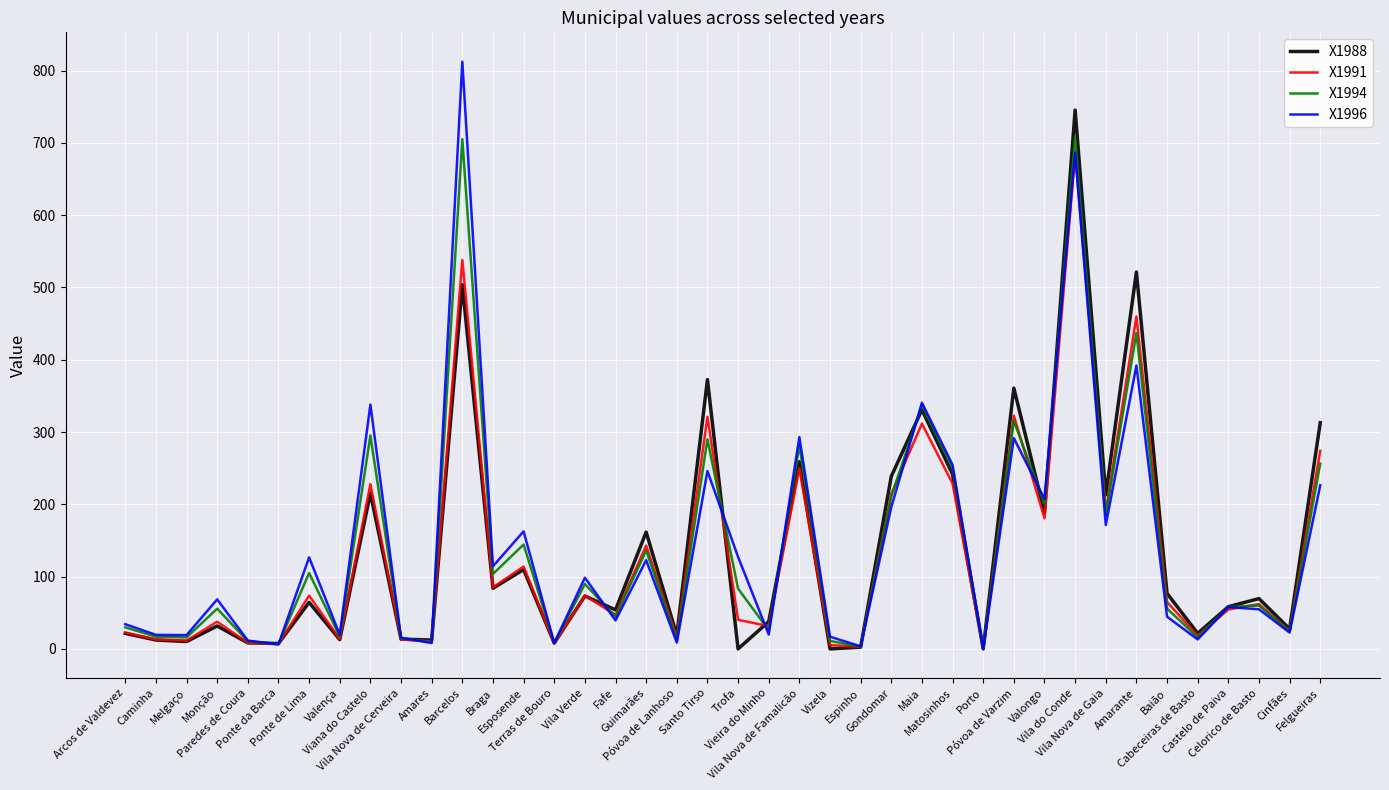

Rank the series by their maximum value, from highest to lowest.

X1996, X1988, X1994, X1991